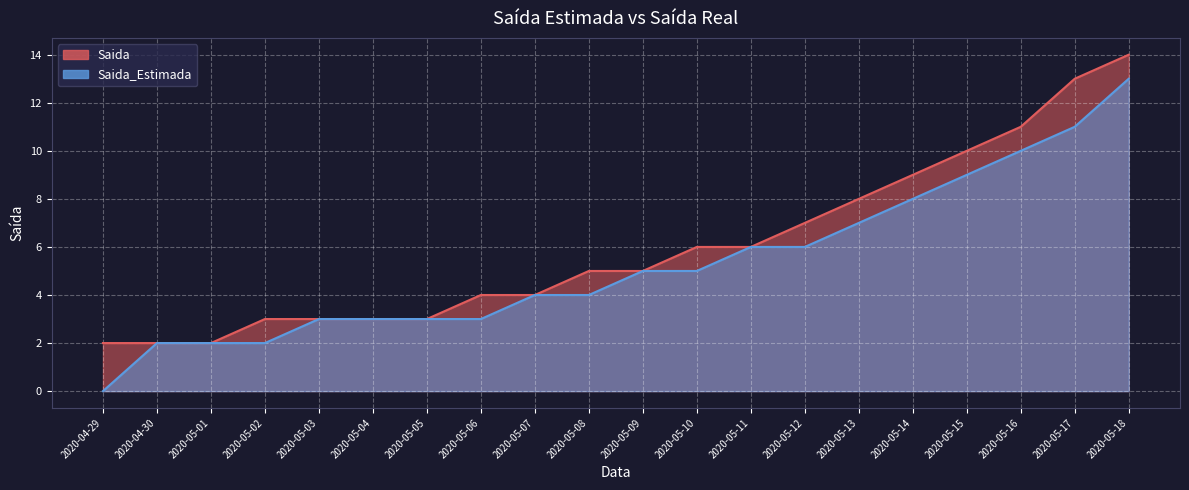

Between 2020-05-17 and 2020-05-04, which is larger?

2020-05-17